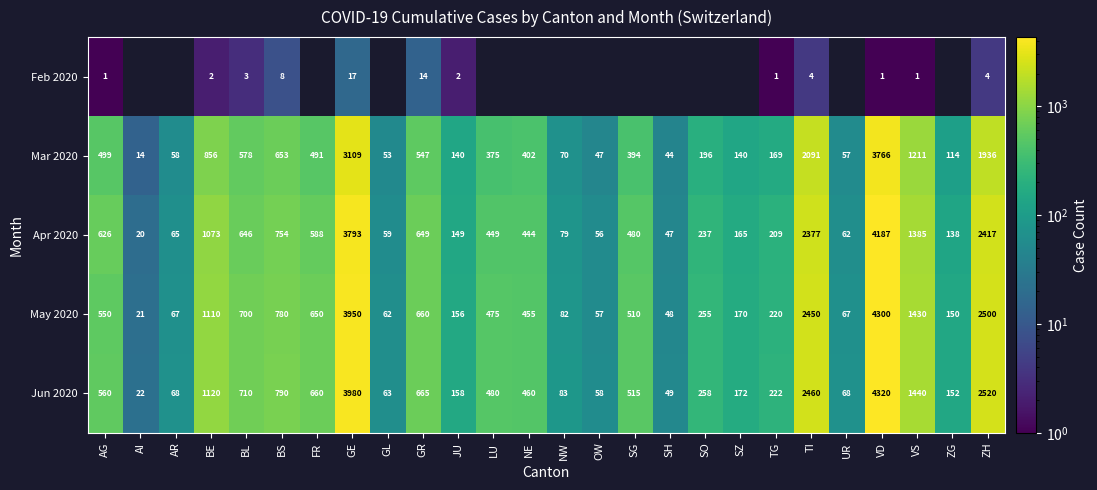

What is the sum of the May 2020 values at UR and SO?

322